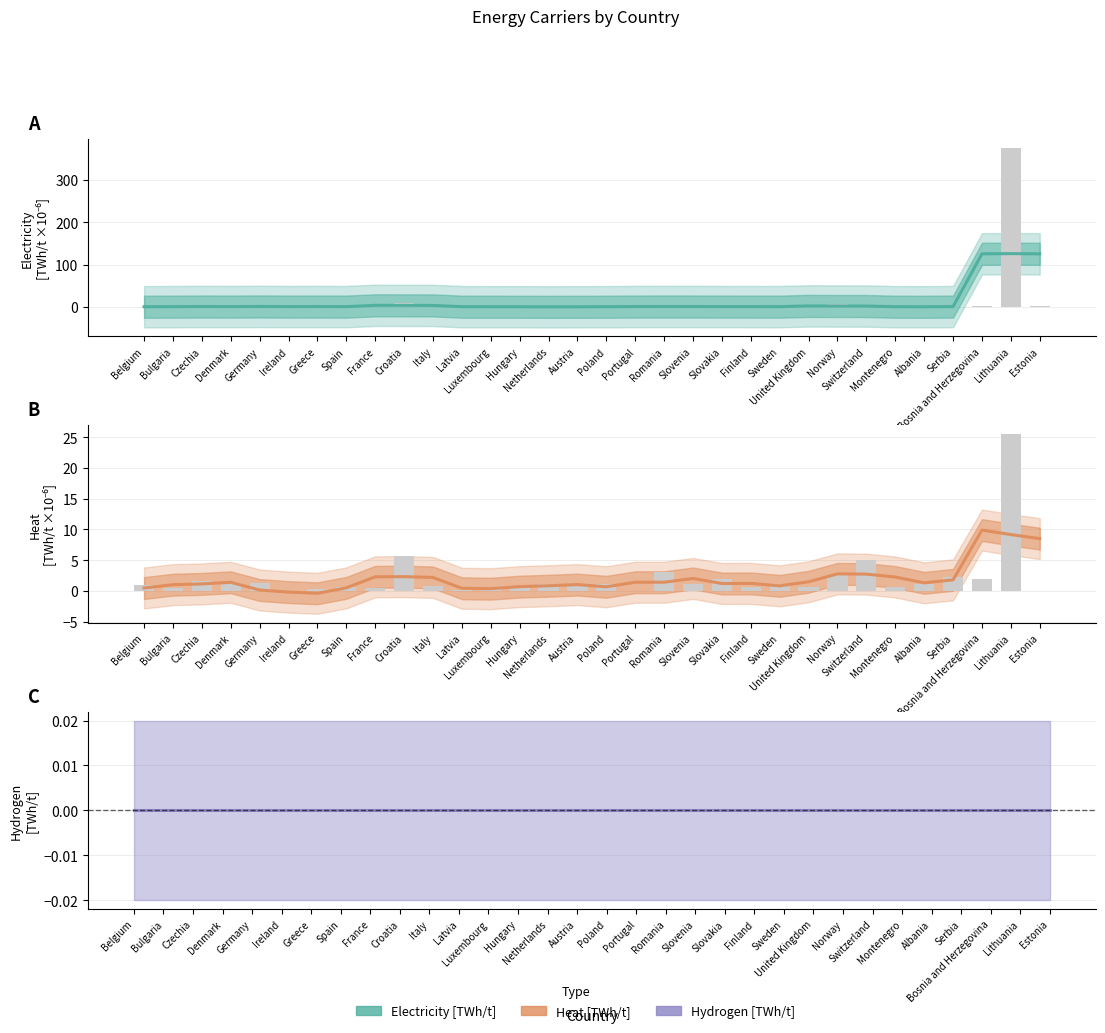

List the labels in order of Hydrogen [TWh/t] value, largest first.

Belgium, Bulgaria, Czechia, Denmark, Germany, Ireland, Greece, Spain, France, Croatia, Italy, Latvia, Luxembourg, Hungary, Netherlands, Austria, Poland, Portugal, Romania, Slovenia, Slovakia, Finland, Sweden, United Kingdom, Norway, Switzerland, Montenegro, Albania, Serbia, Bosnia and Herzegovina, Lithuania, Estonia